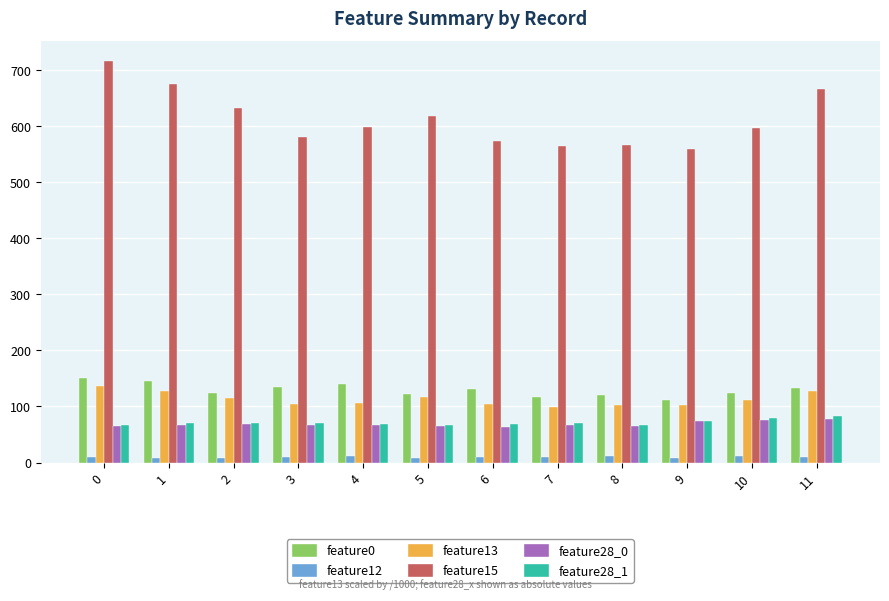

The value of feature0 at 6 is 194.6. True or false?

False